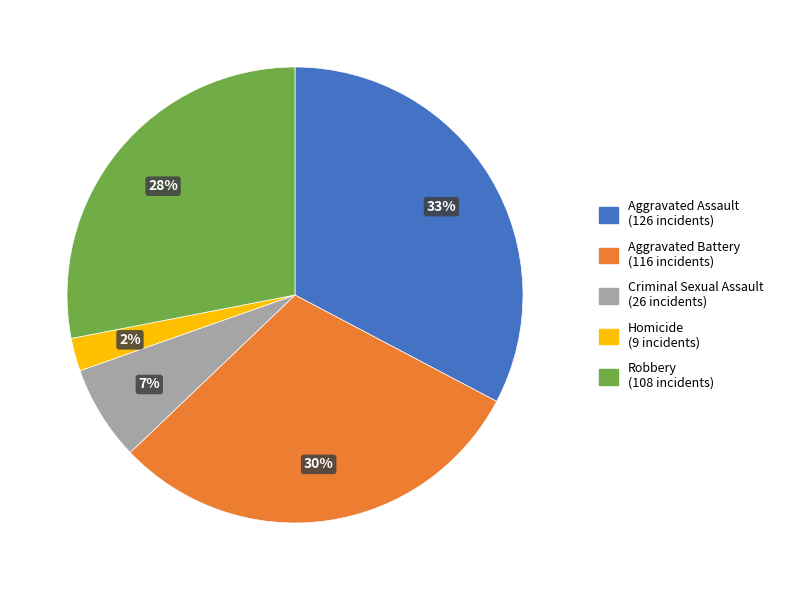

To the nearest percent, what is the difference between the Aggravated Battery and Homicide slice percentages?

28%